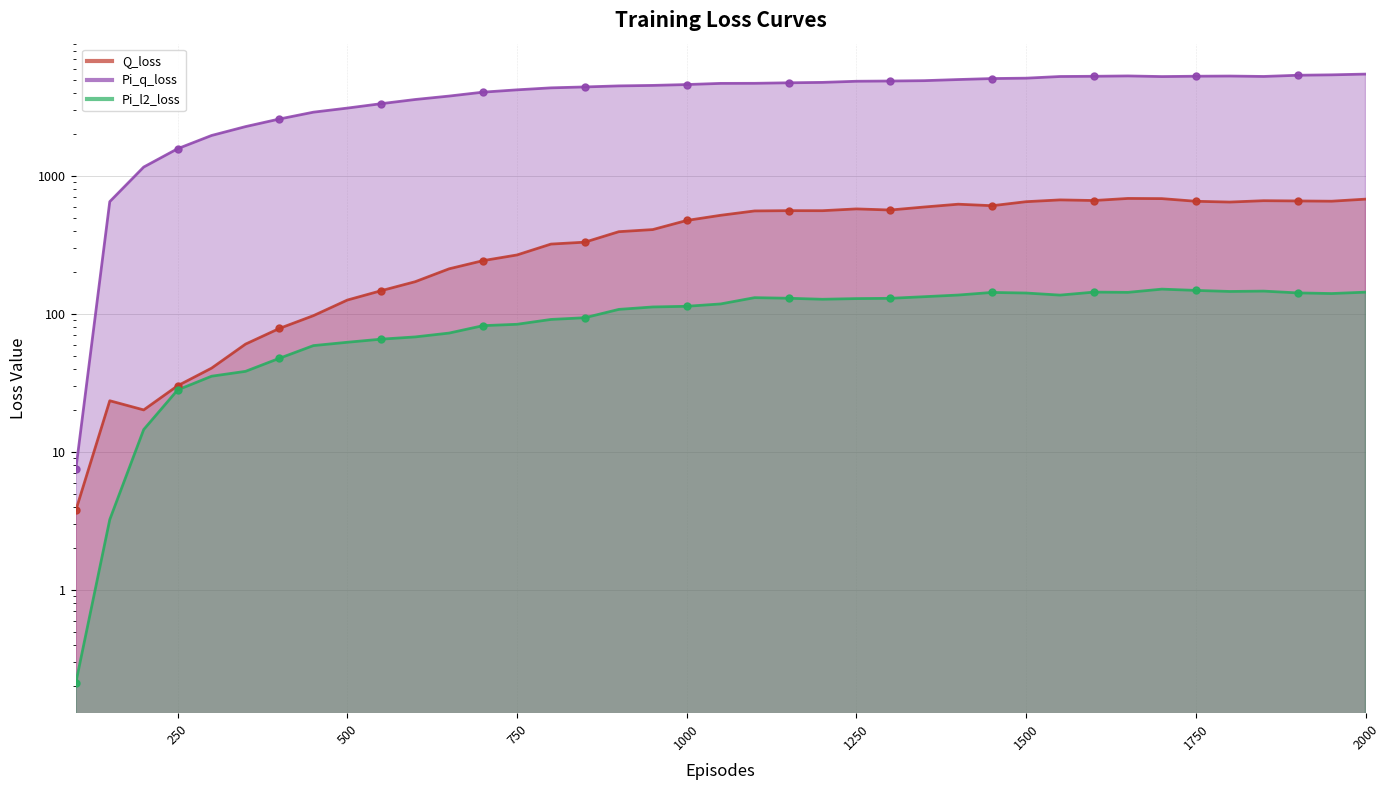

What are all the series names shown in the legend?

Q_loss, Pi_q_loss, Pi_l2_loss